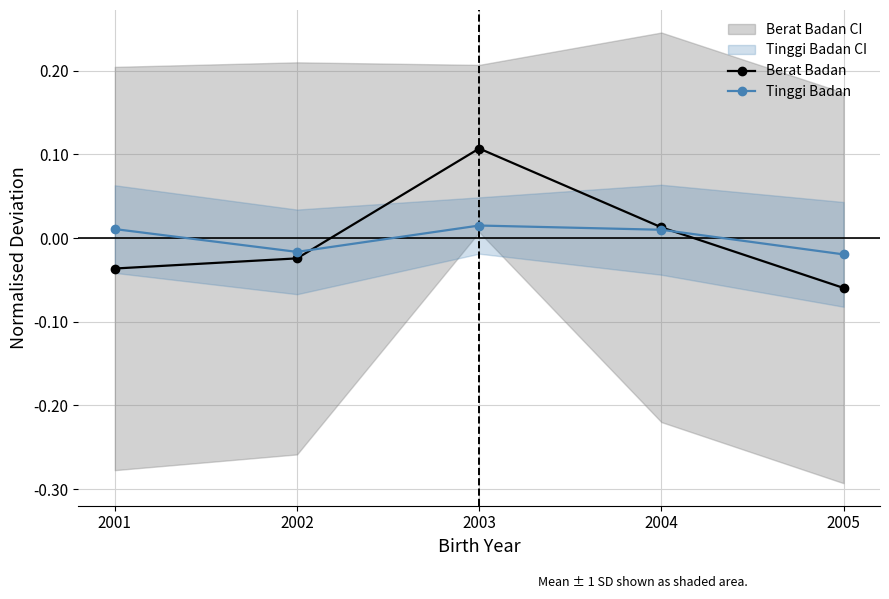

The Tinggi Badan series shows 0.0 at 2004. True or false?

True